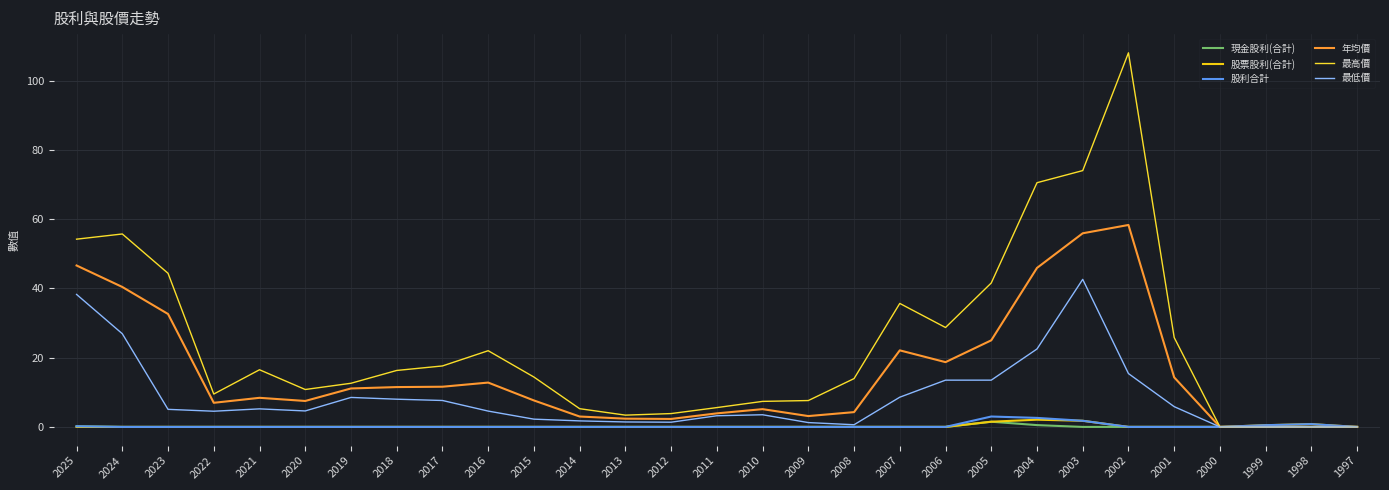

Reading right to left, list all the values displayed in this chart.

現金股利(合計): 0.0	0.0	0.0	0.0	0.0	0.0	0.0	0.5	1.5	0.0	0.0	0.0	0.0	0.0	0.0	0.0	0.0	0.0	0.0	0.0	0.0	0.0	0.0	0.0	0.0	0.0	0.0	0.0	0.2
股票股利(合計): 0.0	0.8	0.5	0.0	0.0	0.0	1.8	2.1	1.5	0.0	0.0	0.0	0.0	0.0	0.0	0.0	0.0	0.0	0.0	0.0	0.0	0.0	0.0	0.0	0.0	0.0	0.0	0.0	0.0
股利合計: 0.0	0.8	0.5	0.0	0.0	0.0	1.8	2.6	3.0	0.0	0.0	0.0	0.0	0.0	0.0	0.0	0.0	0.0	0.0	0.0	0.0	0.0	0.0	0.0	0.0	0.0	0.0	0.0	0.2
年均價: 0.0	0.0	0.0	0.0	14.3	58.3	55.9	45.9	25.0	18.7	22.1	4.3	3.1	5.1	3.9	2.3	2.4	3.0	7.6	12.8	11.6	11.5	11.1	7.5	8.4	7.0	32.6	40.4	46.6
最高價: 0.0	0.0	0.0	0.0	25.8	108.0	74.0	70.5	41.5	28.7	35.6	13.9	7.6	7.4	5.6	3.9	3.4	5.3	14.4	22.0	17.6	16.3	12.6	10.8	16.5	9.5	44.4	55.7	54.2
最低價: 0.0	0.0	0.0	0.0	5.8	15.4	42.6	22.5	13.5	13.5	8.6	0.6	1.2	3.5	3.2	1.4	1.4	1.7	2.2	4.6	7.6	8.0	8.5	4.6	5.2	4.5	5.1	26.9	38.2